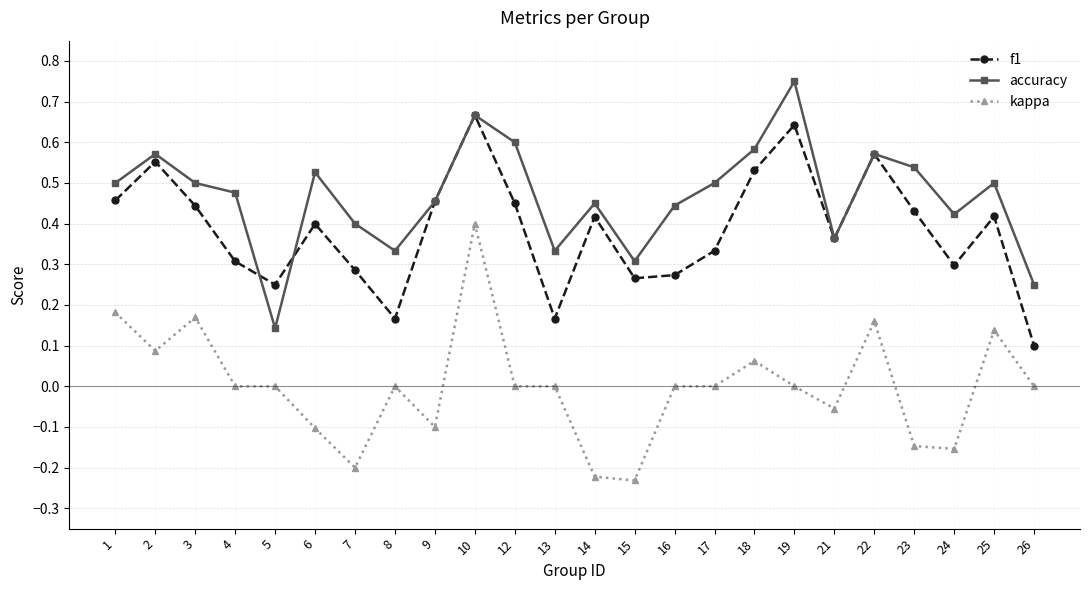

The accuracy series shows 0.5 at 3. True or false?

True